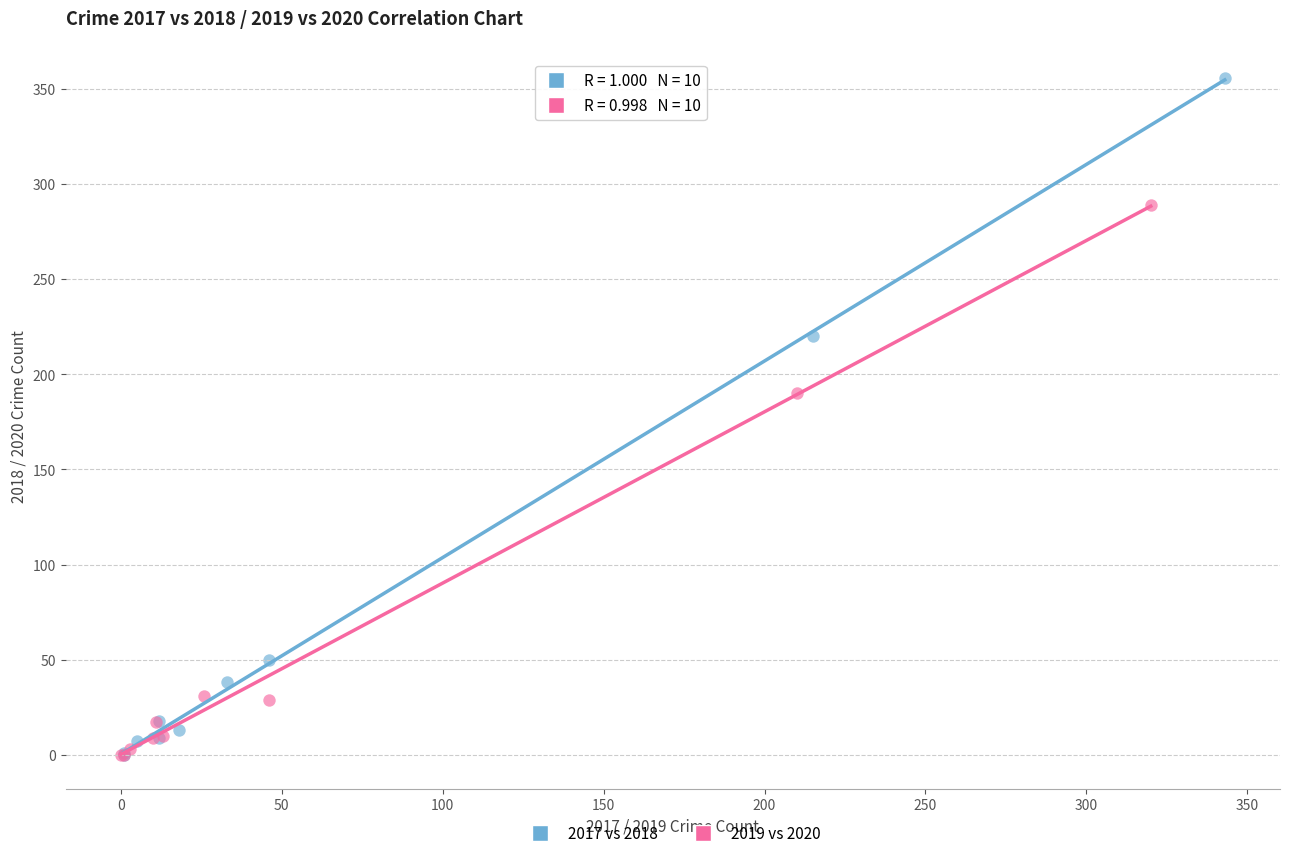

Which series has the largest Y range (max minus min)?

2017 vs 2018